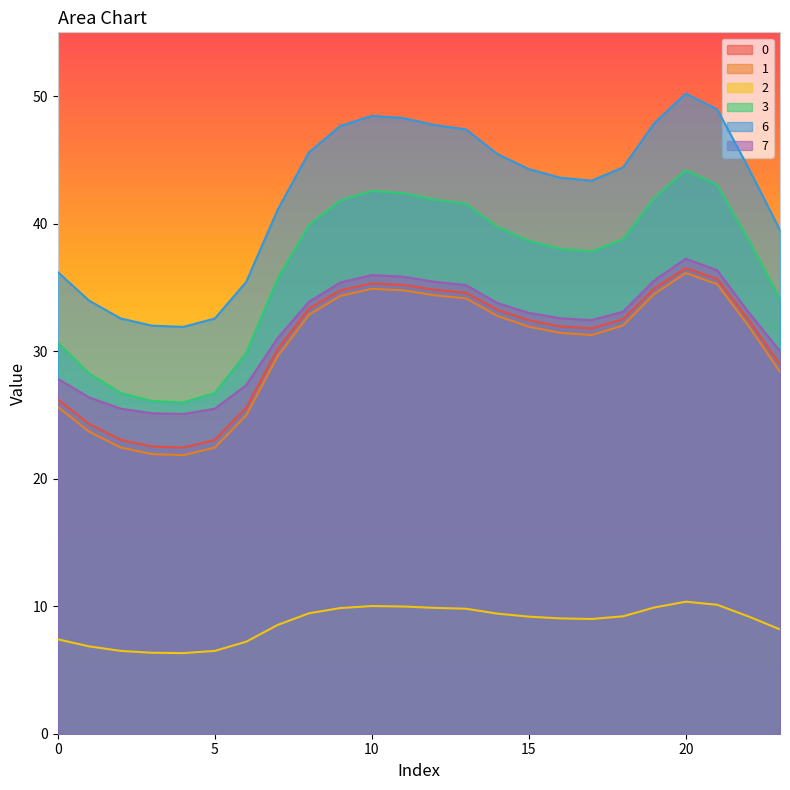

Does the chart display data point markers on the line(s)?

No